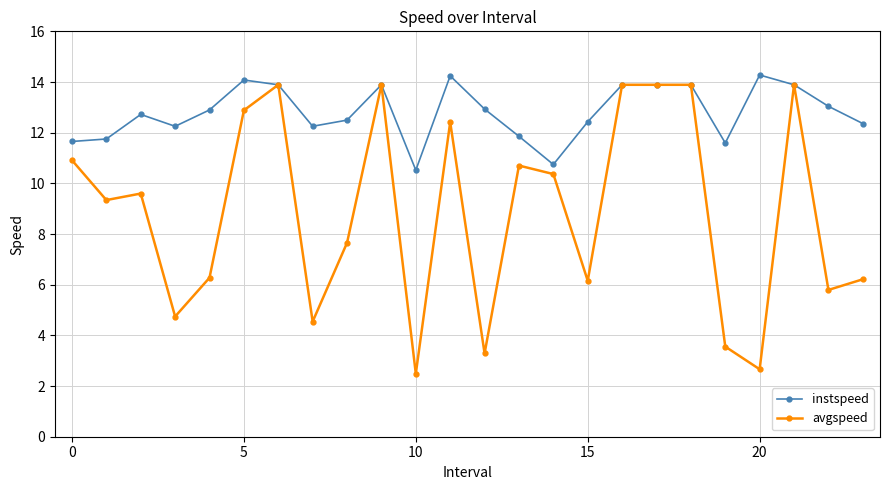

Does the chart display data point markers on the line(s)?

Yes